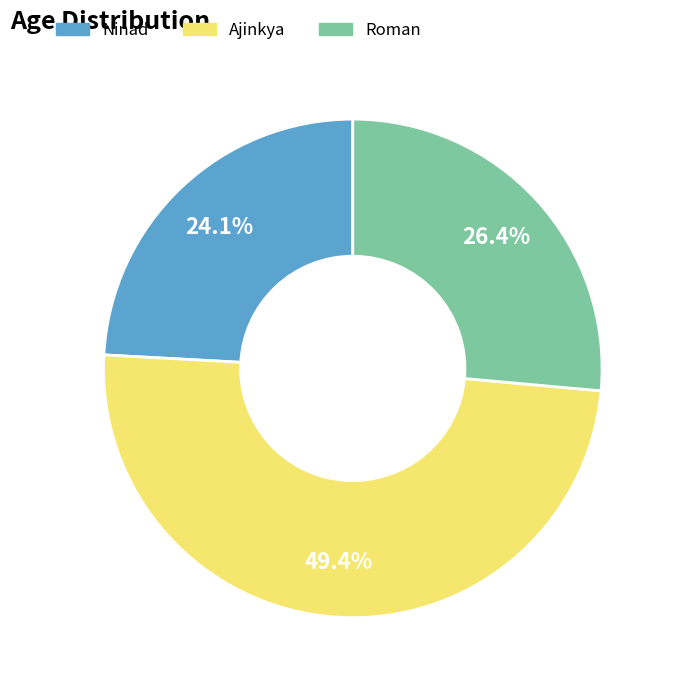

What is the largest slice in the pie chart?

Ajinkya